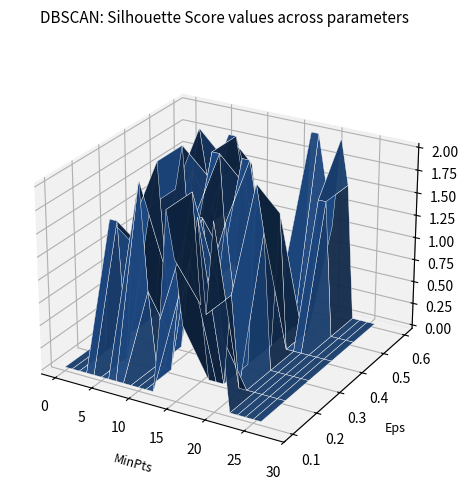

Reading left to right, what are all the values shown in this chart?

col_4: 0=0.0	1=0.0	2=0.0	3=0.0	4=0.0	5=0.0	6=0.0	7=0.0	8=0.0	9=0.0	10=0.0	11=0.0	12=0.0	13=0.8	14=2.0	15=1.5	16=0.8	17=1.5	18=2.0	19=1.0	20=2.0	21=0.8	22=0.0	23=0.0	24=0.0	25=0.0	26=0.0
col_14: 0=0.0	1=0.0	2=0.0	3=1.5	4=1.5	5=0.0	6=1.5	7=2.0	8=0.8	9=0.0	10=0.0	11=0.0	12=0.8	13=1.5	14=2.0	15=0.8	16=0.0	17=0.0	18=0.0	19=1.0	20=0.0	21=0.0	22=0.0	23=0.0	24=0.0	25=0.0	26=0.0
col_16: 0=0.0	1=0.0	2=0.0	3=1.0	4=1.0	5=1.5	6=2.0	7=0.8	8=0.0	9=0.0	10=0.8	11=1.5	12=1.5	13=0.8	14=0.8	15=1.5	16=0.8	17=0.0	18=0.0	19=2.0	20=1.5	21=0.0	22=0.0	23=0.0	24=0.0	25=0.0	26=0.0
col_17: 0=0.0	1=0.0	2=0.0	3=1.0	4=1.0	5=1.5	6=2.0	7=0.8	8=0.8	9=1.5	10=2.0	11=2.0	12=0.8	13=0.8	14=2.0	15=2.0	16=1.5	17=0.0	18=0.0	19=1.5	20=0.0	21=0.0	22=0.0	23=0.0	24=0.0	25=0.0	26=0.0
col_21: 0=0.0	1=0.0	2=0.0	3=0.0	4=1.5	5=2.0	6=1.5	7=1.0	8=1.5	9=2.0	10=2.0	11=1.5	12=0.8	13=0.0	14=0.0	15=0.0	16=0.0	17=0.8	18=0.0	19=0.0	20=0.0	21=1.5	22=1.5	23=0.0	24=0.0	25=0.0	26=0.0
col_22: 0=0.0	1=0.0	2=0.0	3=0.0	4=0.8	5=1.5	6=1.5	7=1.0	8=1.5	9=1.5	10=0.8	11=0.0	12=0.0	13=0.0	14=0.0	15=0.0	16=0.0	17=2.0	18=2.0	19=1.5	20=1.0	21=2.0	22=1.5	23=0.0	24=0.0	25=0.0	26=0.0